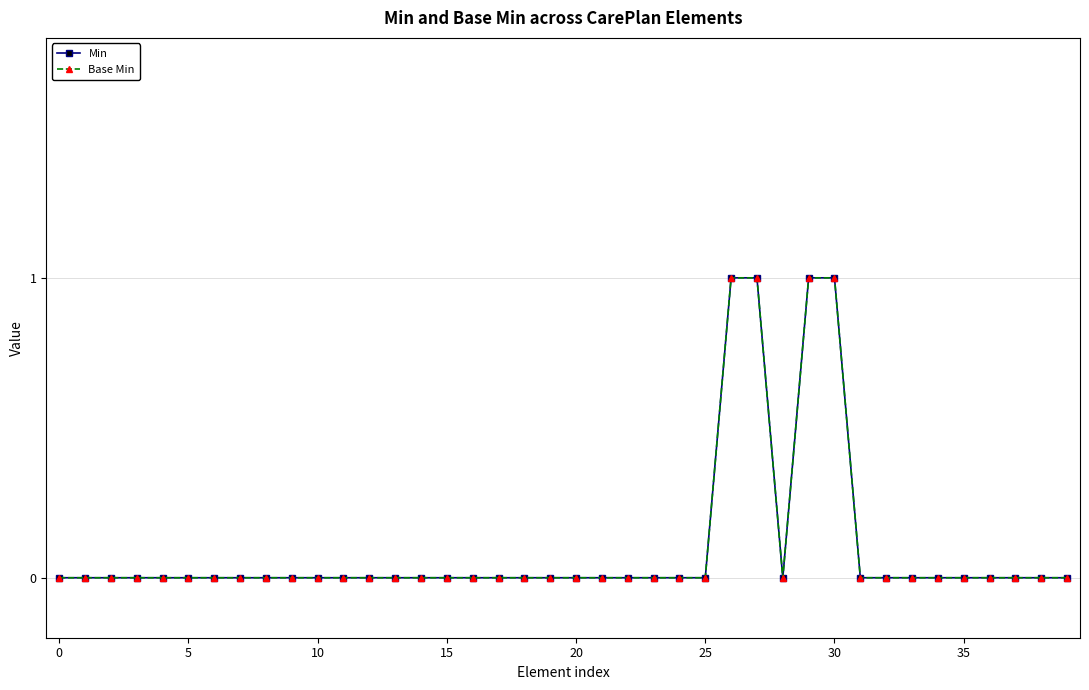

How many lines are shown in the chart?

2